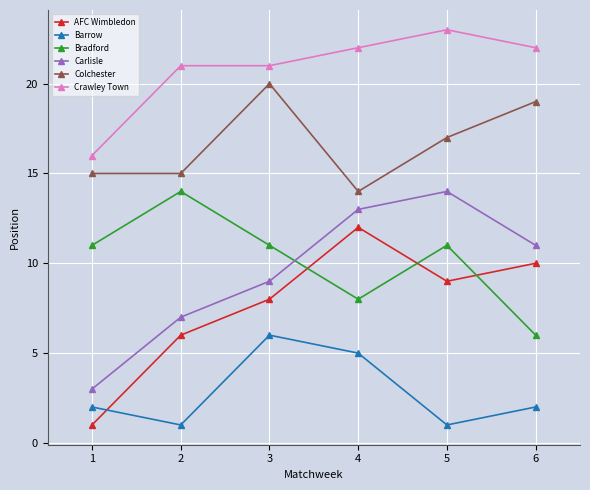

At which label does Crawley Town reach its minimum?

1